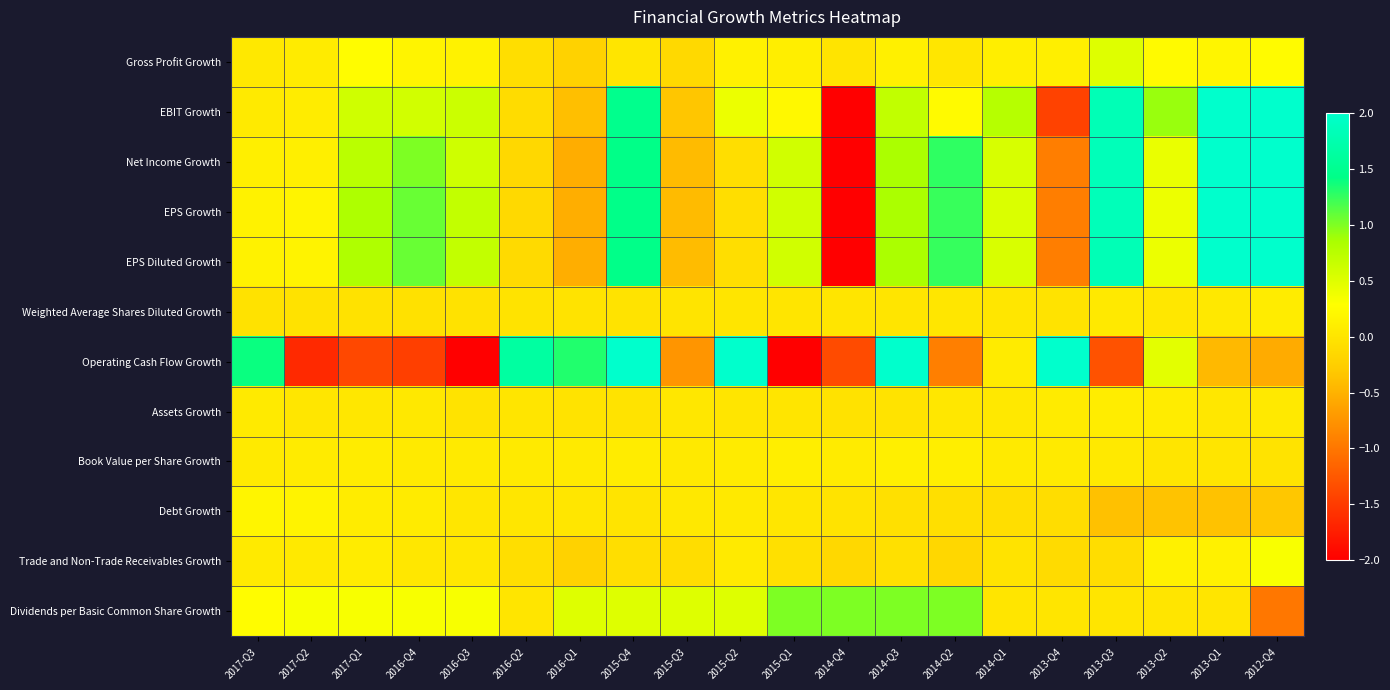

What is the spread (max minus min) of values at 2013-Q1?

2.4